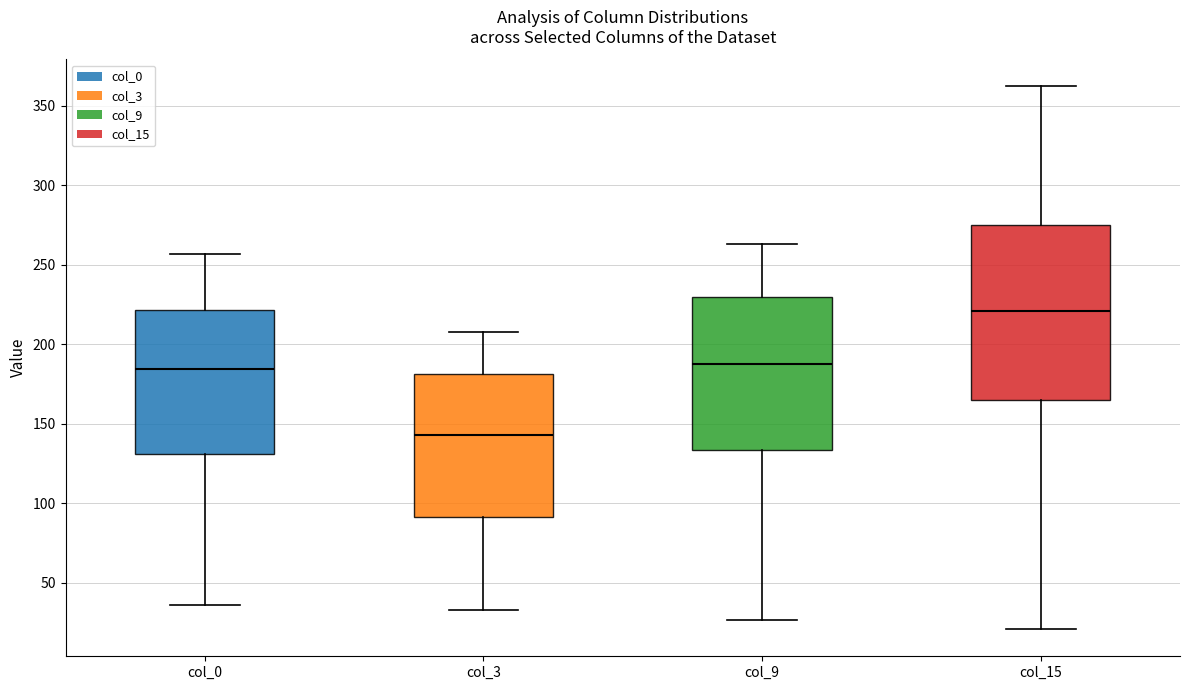

Reading left to right, read every box against the y-axis: the position of its median line, the range the box covers, and the ends of its whiskers. The values are not printed on the chart, so give them approximately, as read against the axis.

col_0: median 185, box 130 to 220, whiskers 35 to 255
col_3: median 145, box 90 to 180, whiskers 35 to 210
col_9: median 190, box 135 to 230, whiskers 25 to 265
col_15: median 220, box 165 to 275, whiskers 20 to 360